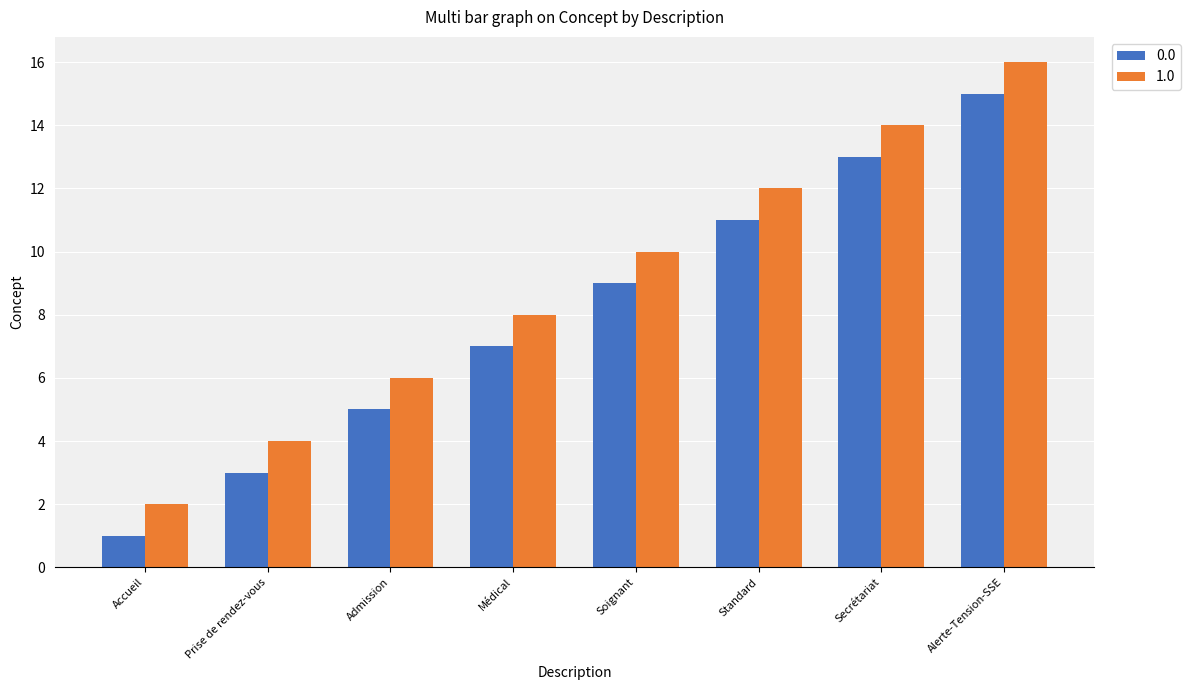

Is it true that 1.0 equals 12 at Standard?

True